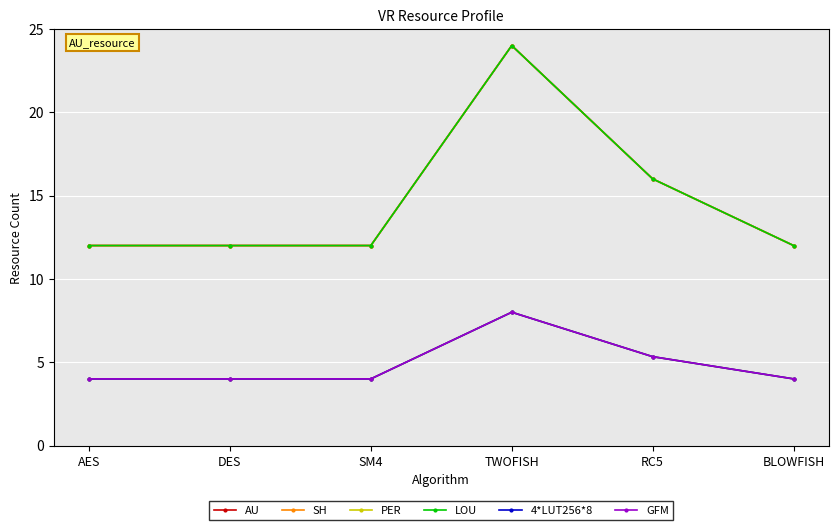

Is this an area chart (filled region under the line)?

No